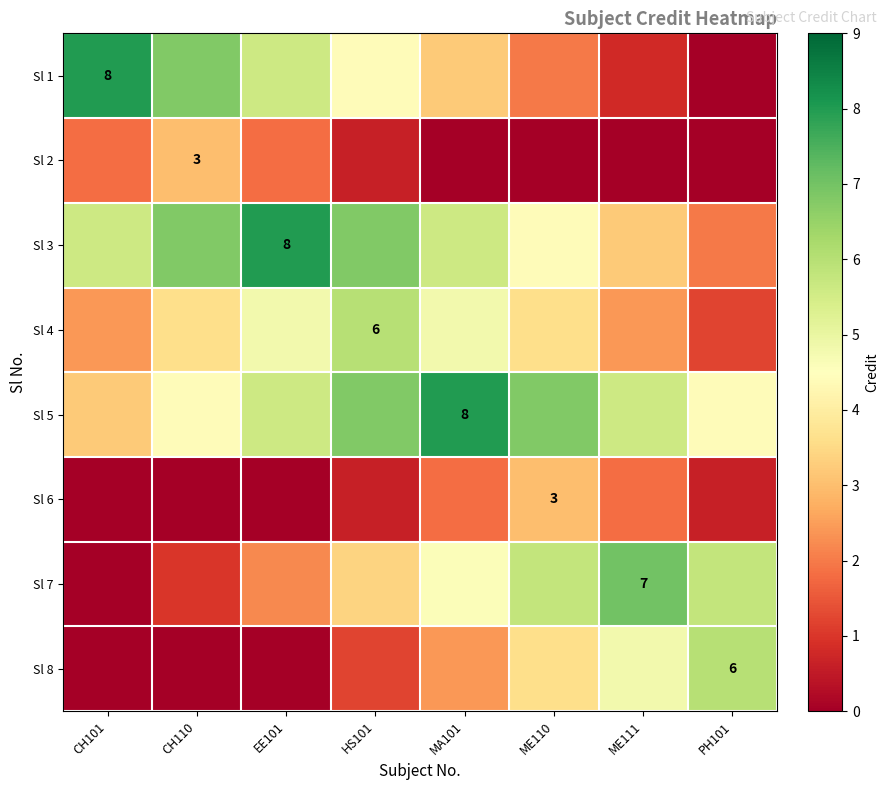

Is the value of Sl 8 at PH101 greater than the value of Sl 6 at PH101?

Yes